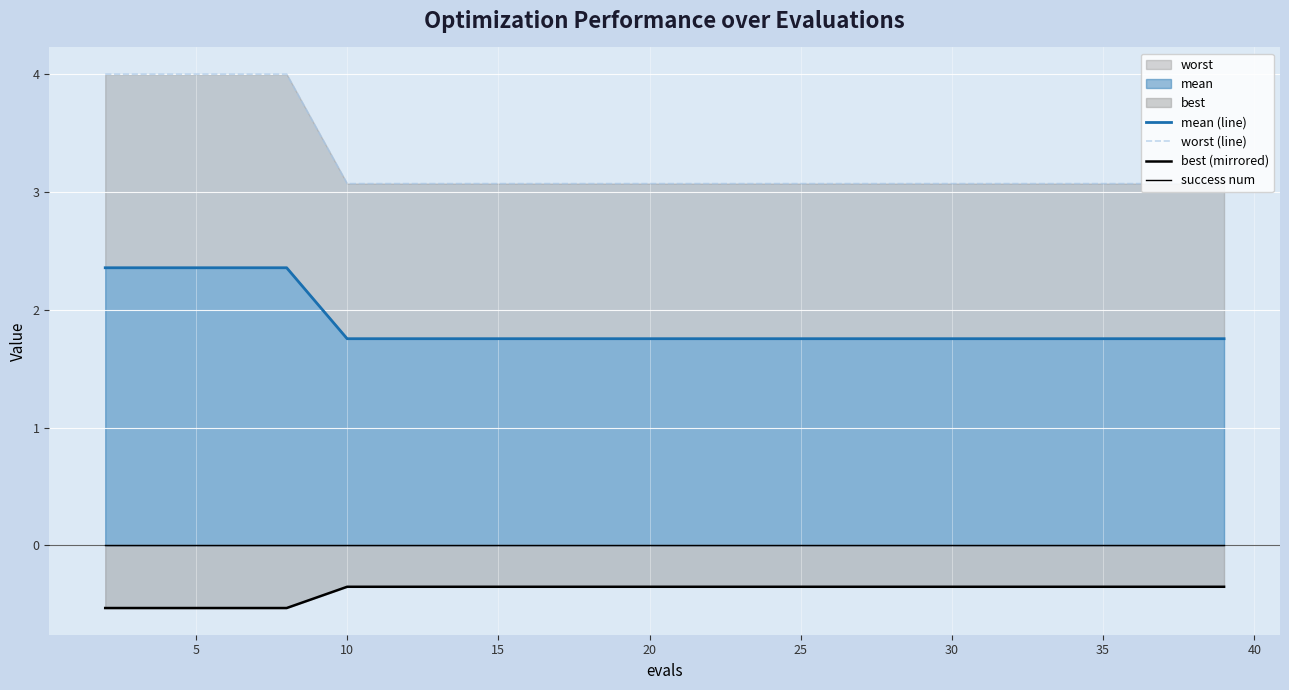

What is the approximate value of worst (line) at 40?

3.1